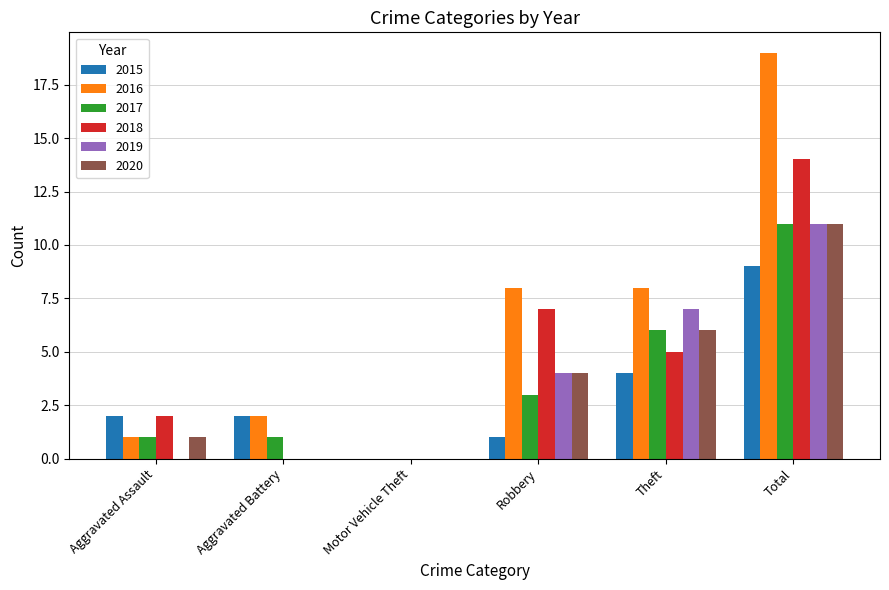

Which series changed the most between Motor Vehicle Theft and Theft?

2016